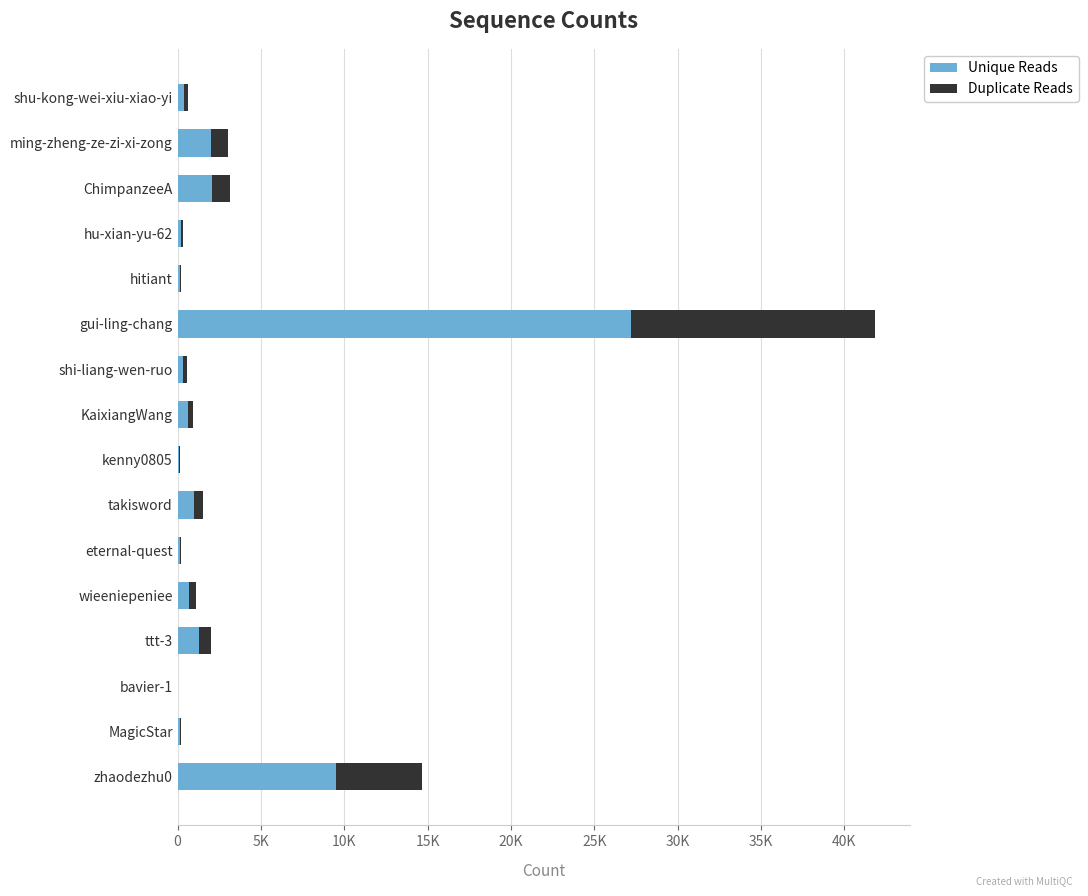

What are all the series names shown in the legend?

Unique Reads, Duplicate Reads